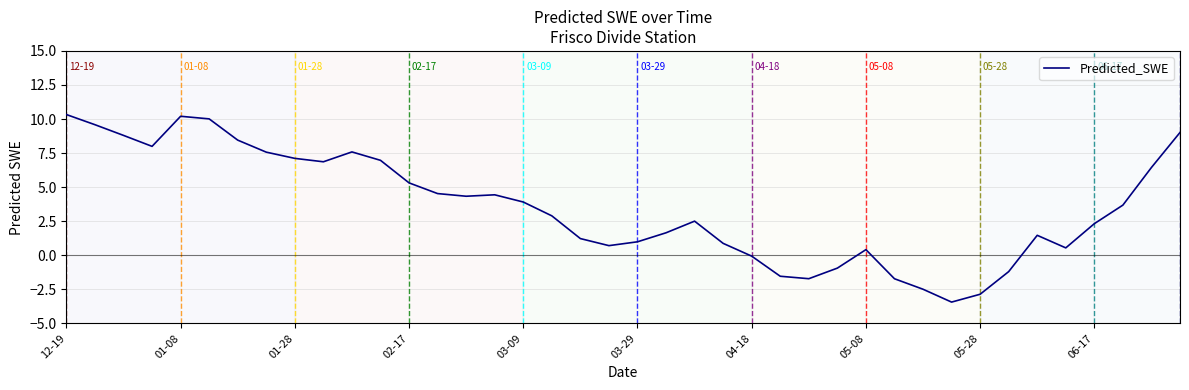

Reading left to right, extract all data points from this chart.

10.3	9.6	8.8	8.0	10.2	10.0	8.5	7.6	7.1	6.9	7.6	7.0	5.3	4.5	4.3	4.4	3.9	2.9	1.2	0.7	1.0	1.7	2.5	0.9	-0.1	-1.5	-1.7	-0.9	0.4	-1.7	-2.5	-3.4	-2.9	-1.2	1.5	0.5	2.3	3.7	6.4	9.0